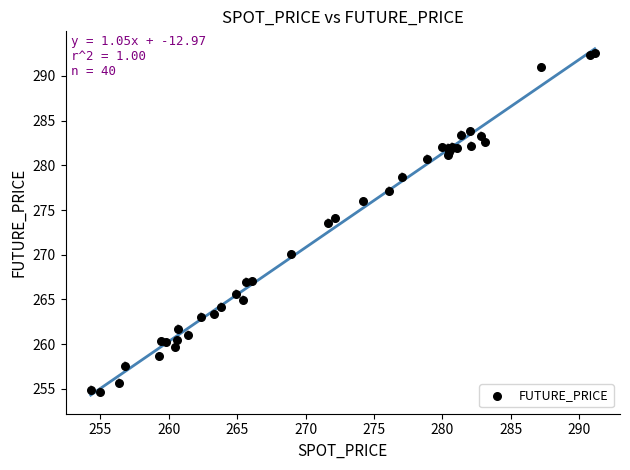

What Y value in the scatter plot is closest to 273?

273.6